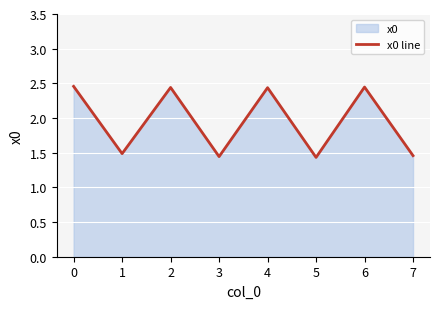

Reading left to right, extract all data points from this chart.

2.5	1.5	2.4	1.4	2.4	1.4	2.4	1.5